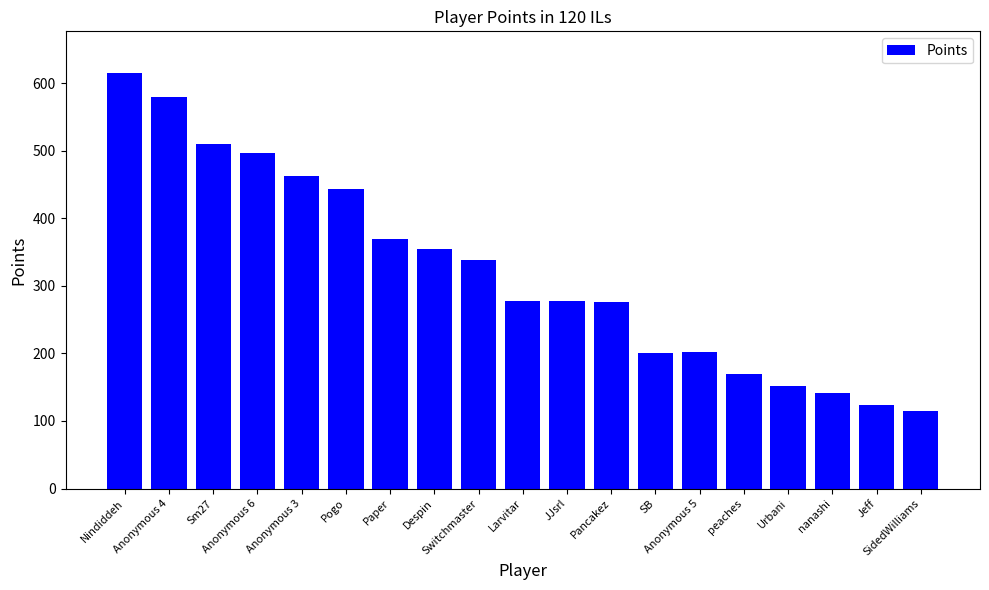

What is the maximum value shown in the chart?

615